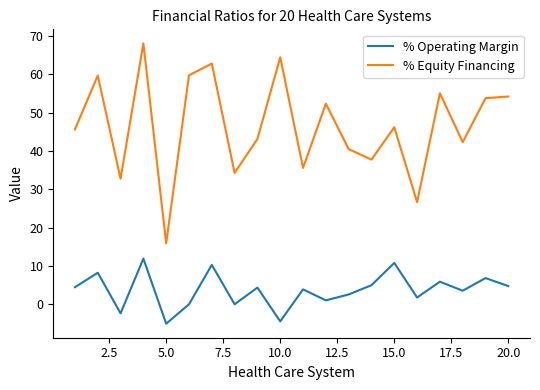

True or false: % Operating Margin and % Equity Financing cross at least once.

False